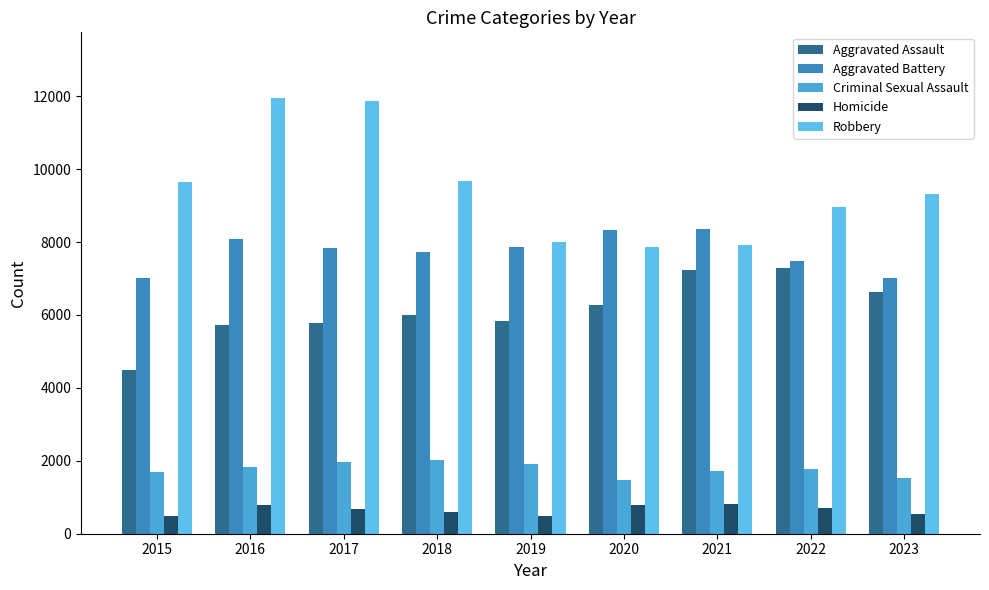

What is the smallest value displayed?

496